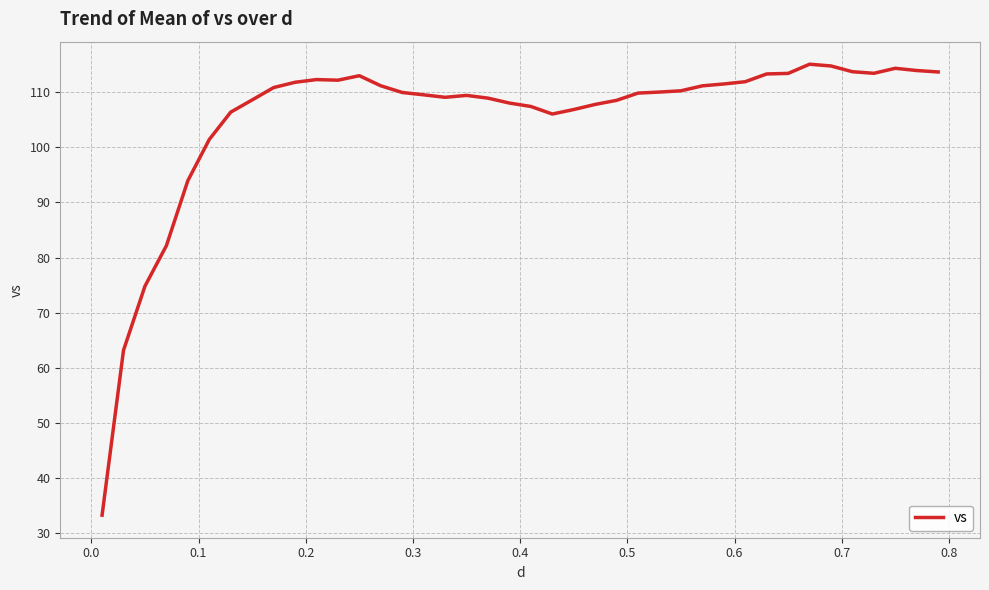

What is the smallest value displayed?

33.3